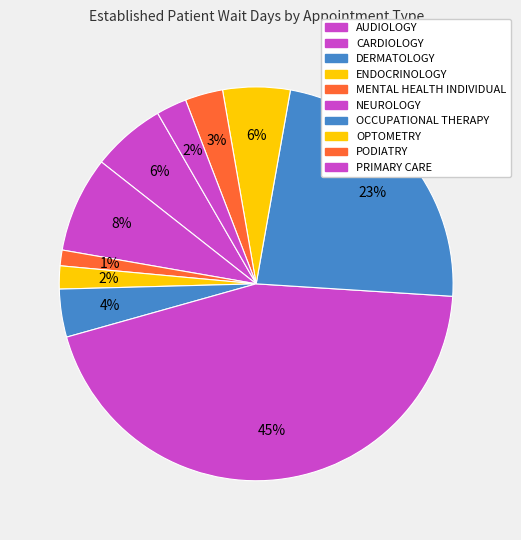

Approximately how many times larger is the value at PODIATRY compared to DERMATOLOGY?

2.4